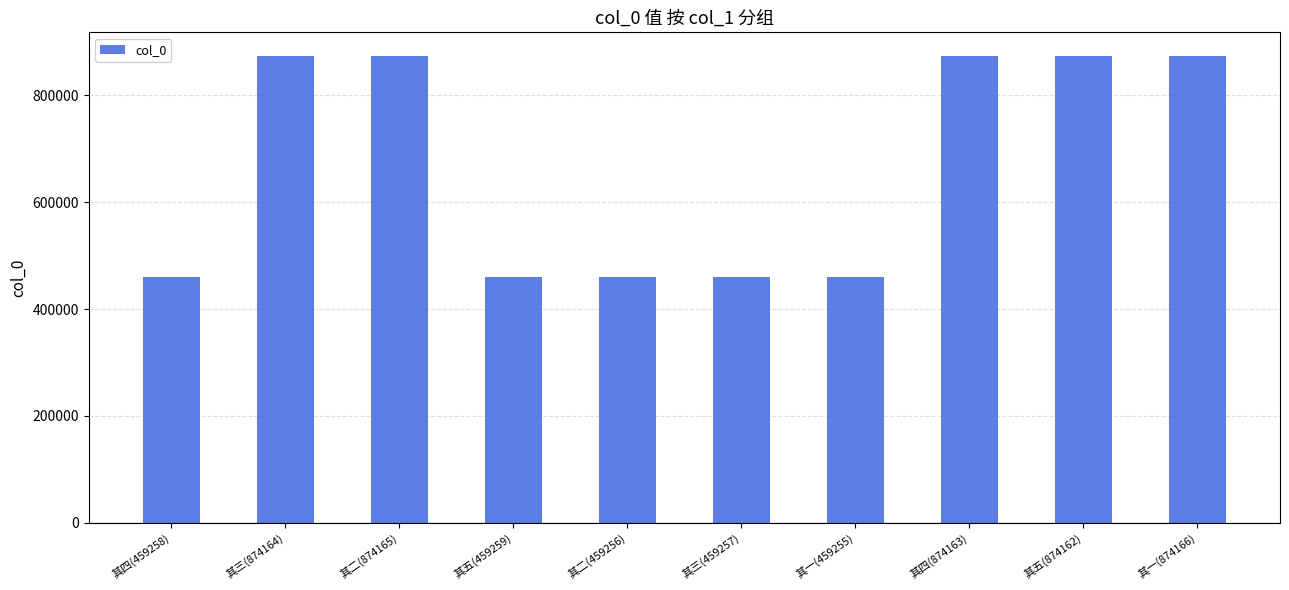

What is the label of the 10th bar from the left?

其一(874166)